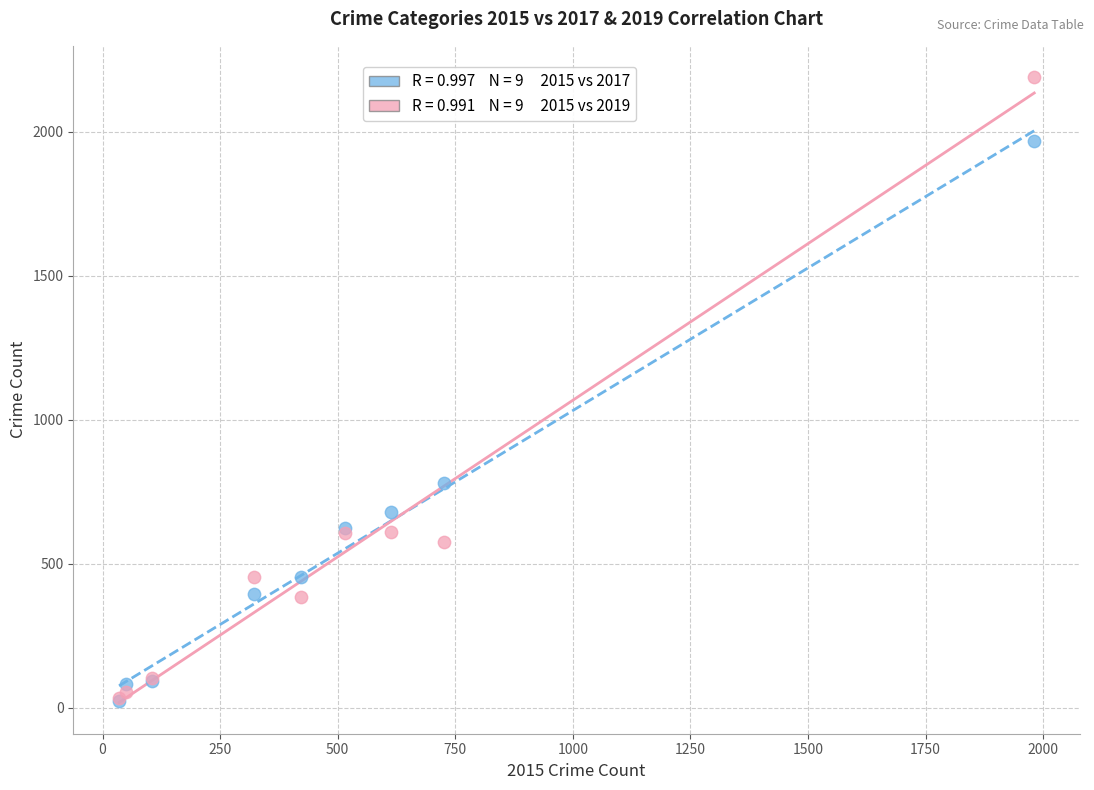

Across all series, what Y value is closest to 1106?

780